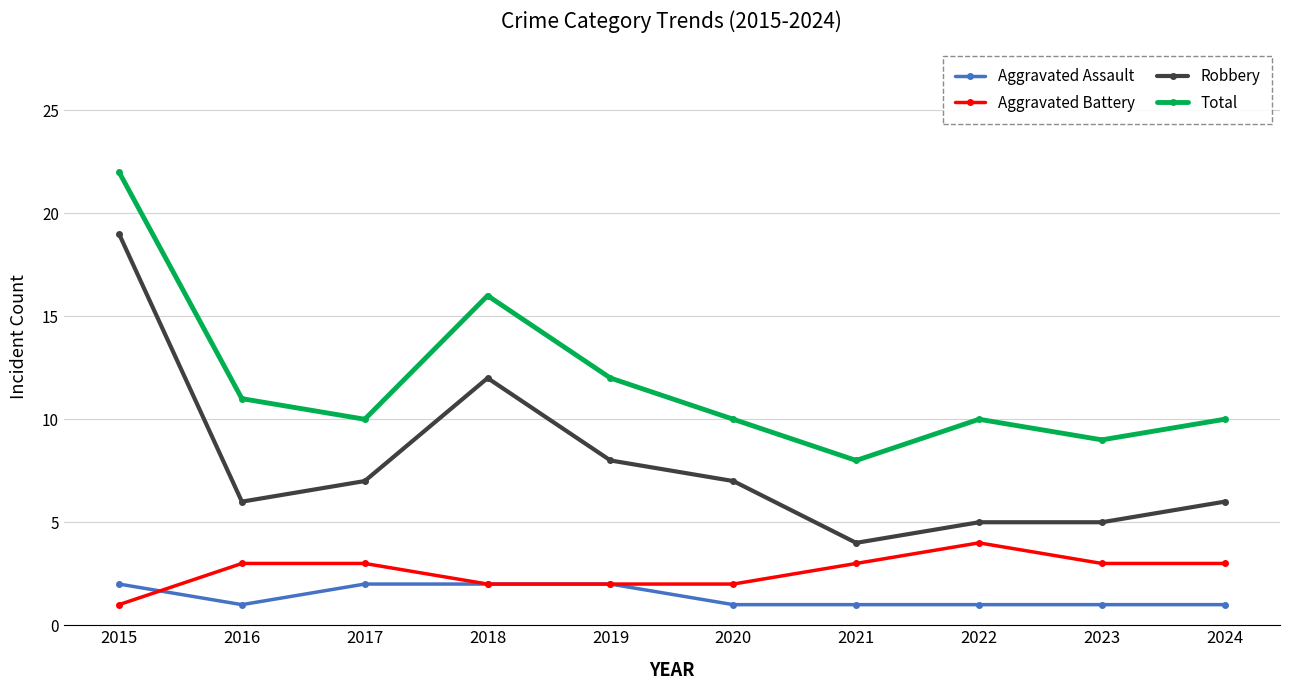

Where is Robbery nearest to the value 11?

2018